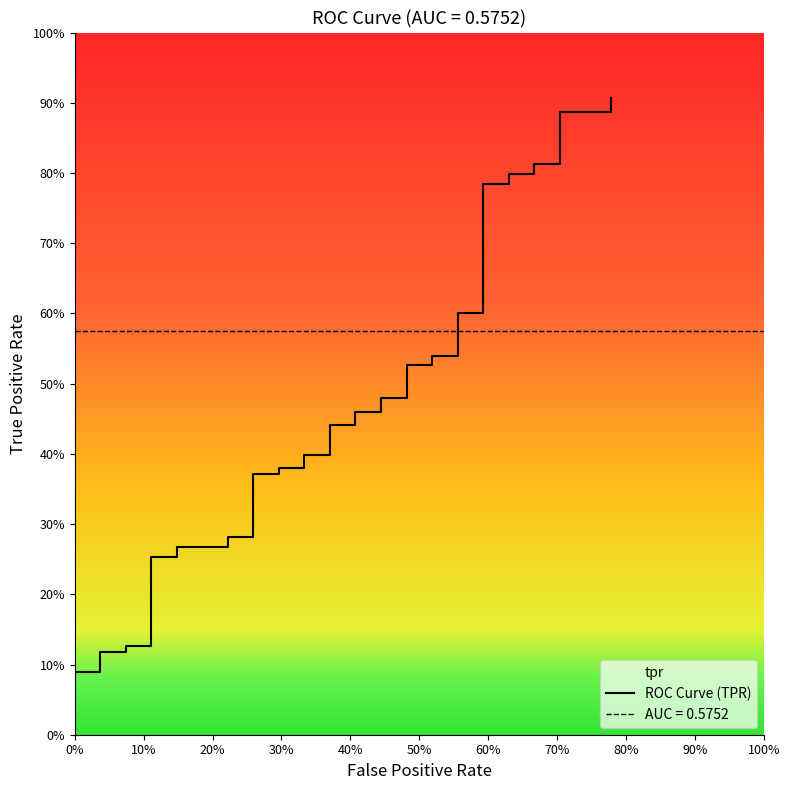

How many series are shown in this chart?

1